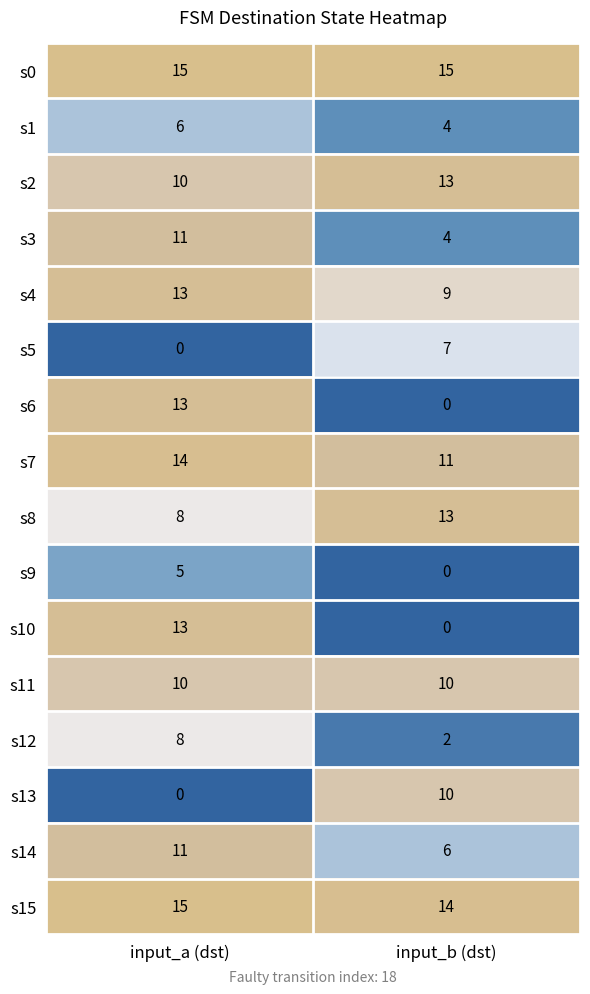

The s14 series shows 9 at input_b (dst). True or false?

False